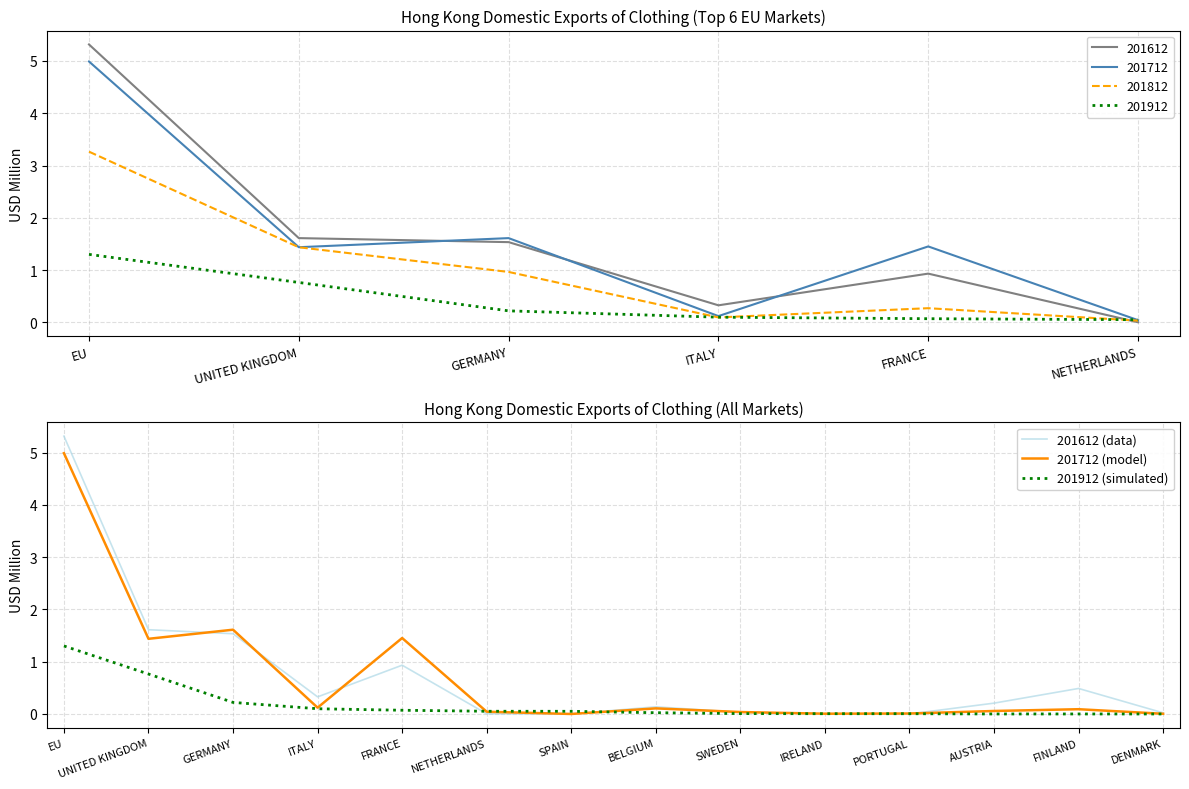

True or false: 201912 (simulated) has a value of 0.7 at FINLAND.

False